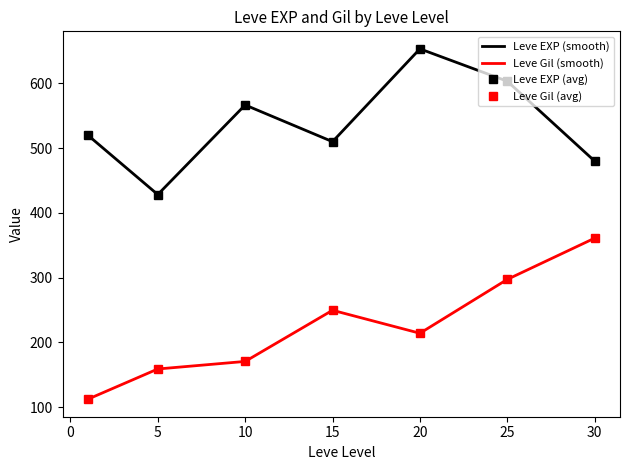

True or false: Leve Gil (smooth) and Leve EXP (smooth) intersect in this chart.

False